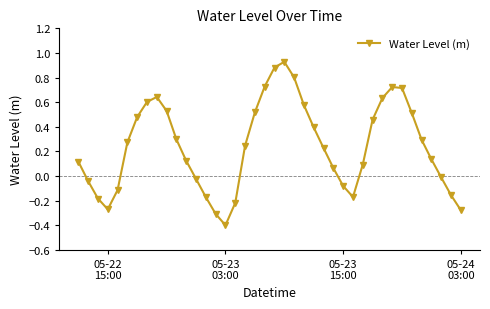

How many points are higher than both their immediate neighbors (excluding endpoints)?

3